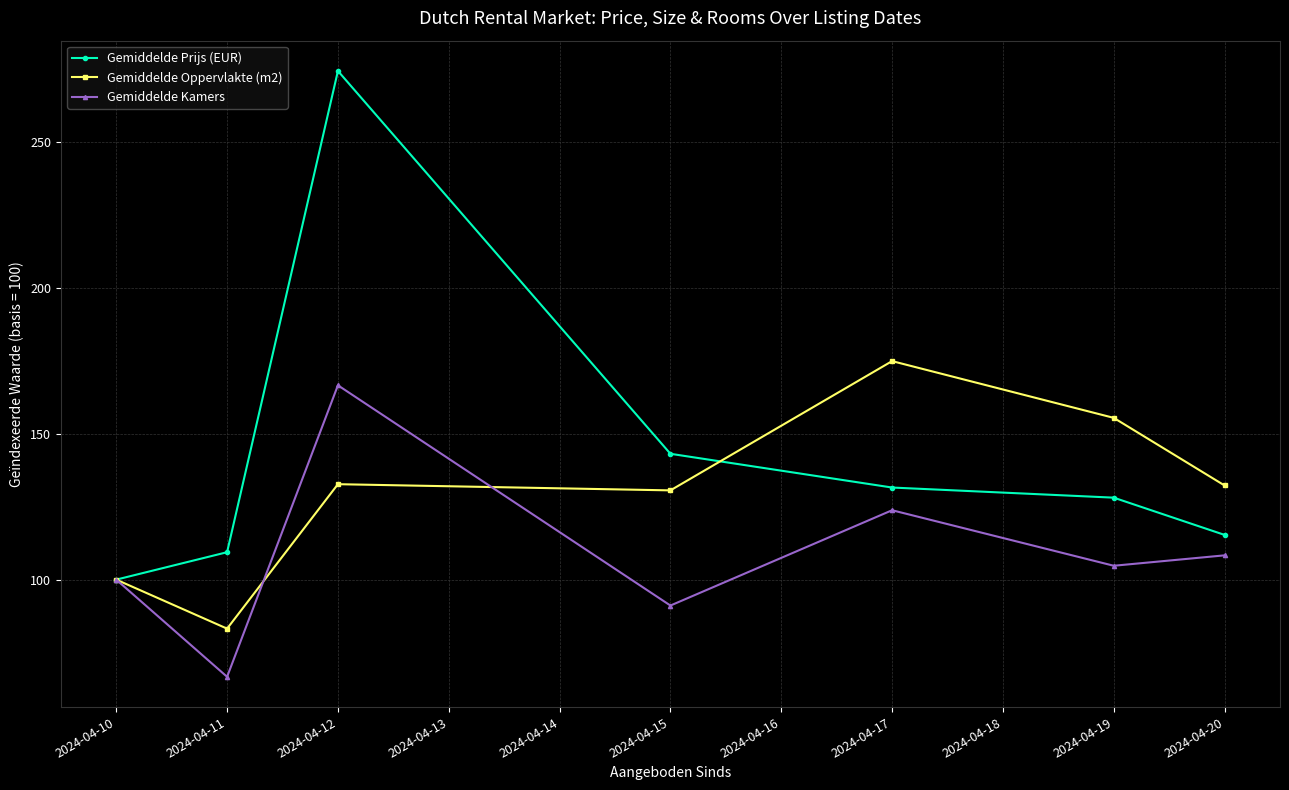

How many interior local peaks does the Gemiddelde Prijs (EUR) series have?

1